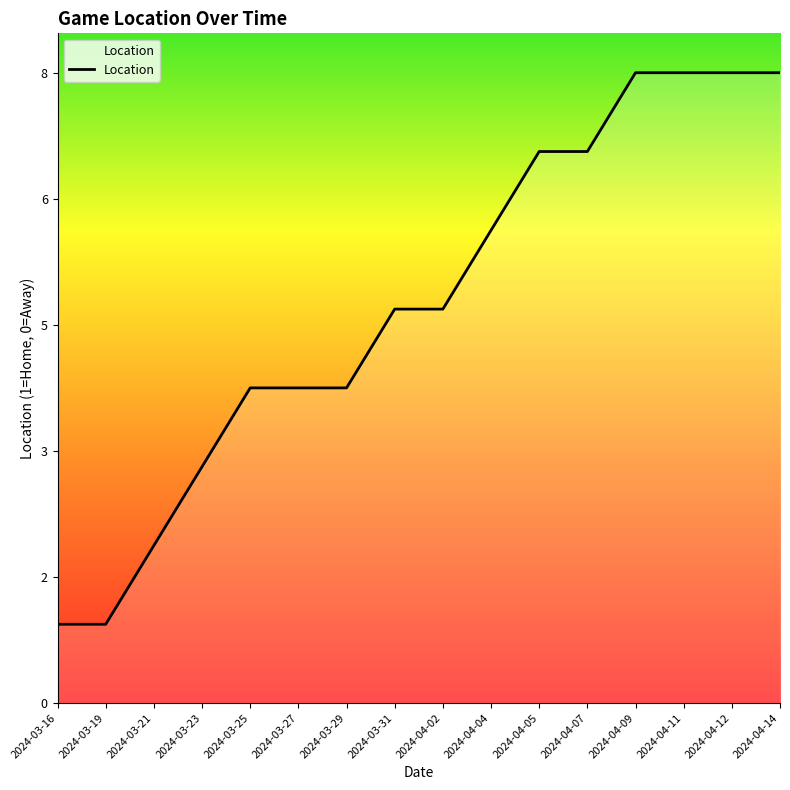

What is the difference between the maximum and minimum values?

7